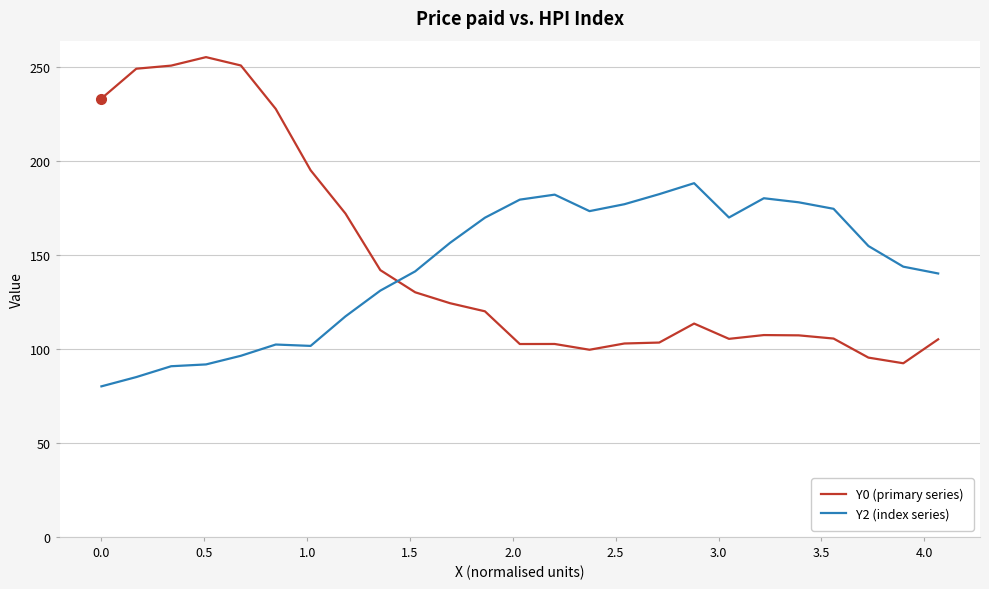

Rank the series by their average value, from lowest to highest.

Y2 (index series), Y0 (primary series)